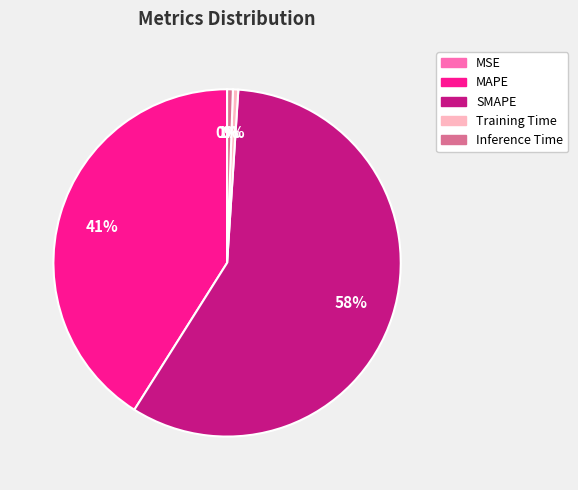

To the nearest percent, what portion does Inference Time represent?

1%